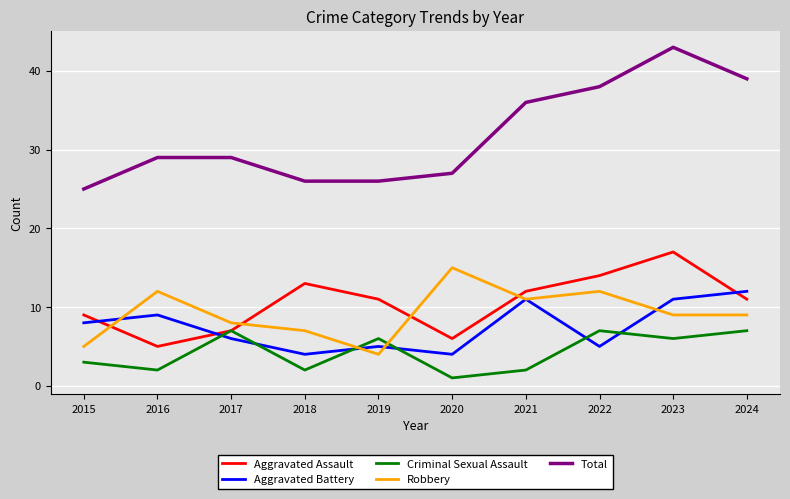

At which label does Robbery reach its minimum?

2019